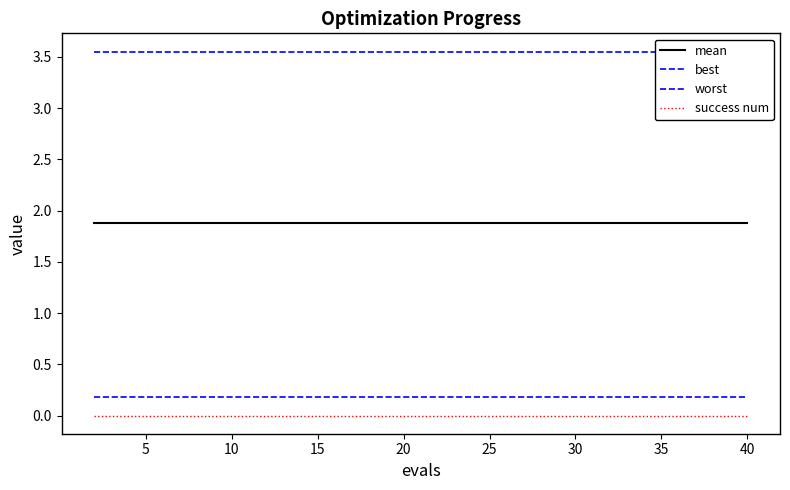

What is the spread (max minus min) of values at 30?

3.6